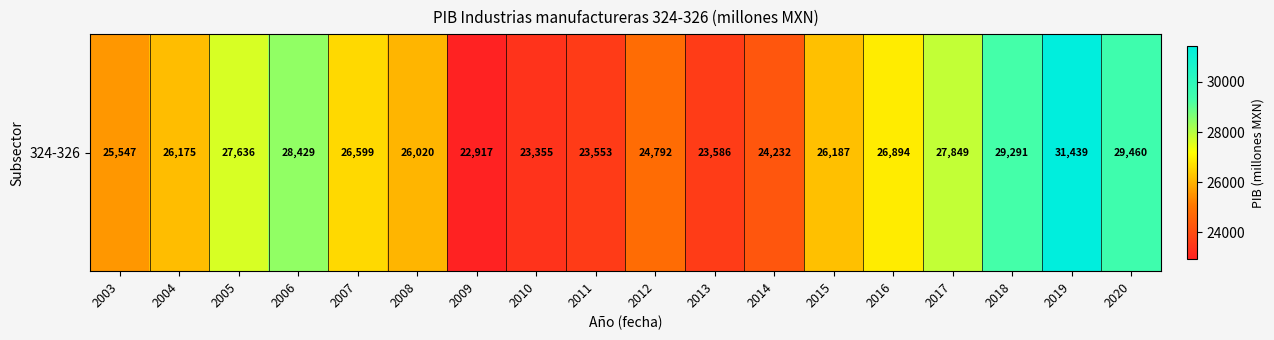

What is the difference between the values at 2004 and 2014?

1942.4